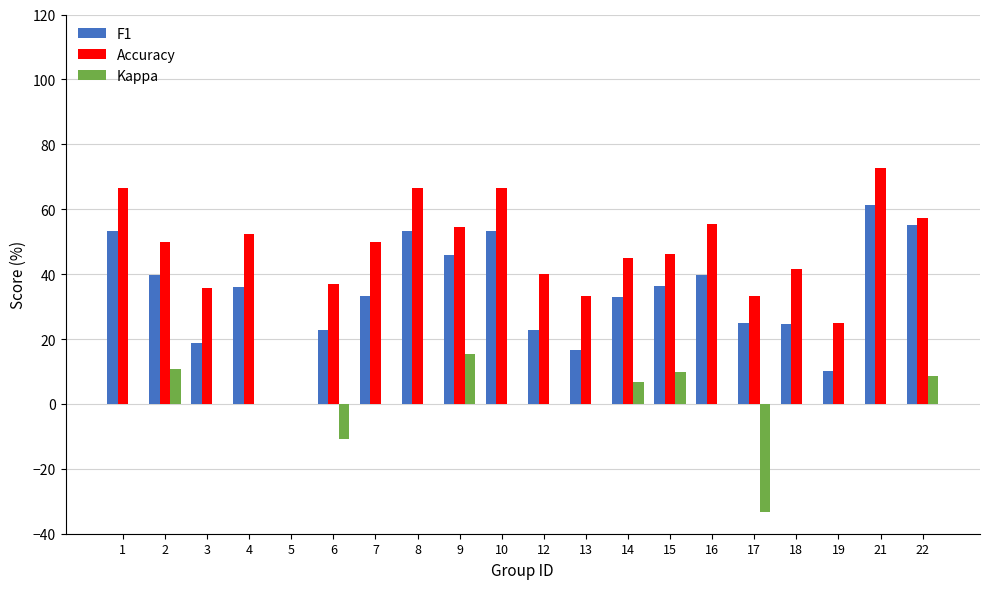

Are the bars horizontal?

No